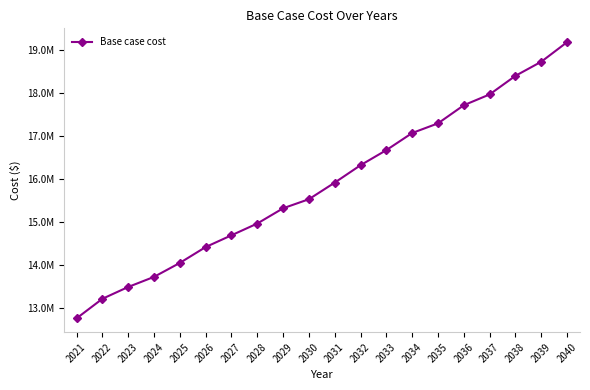

What is the value of the 13th point from the left?

16663995.8